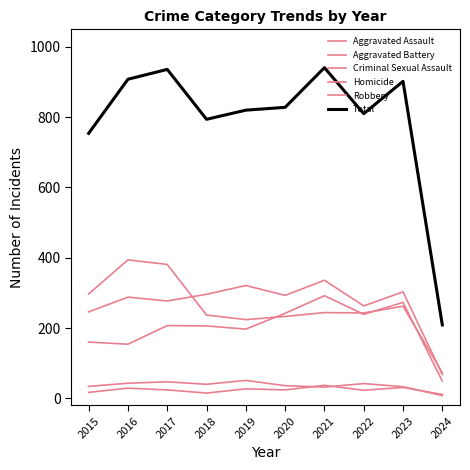

What is the minimum value shown in the chart?

8